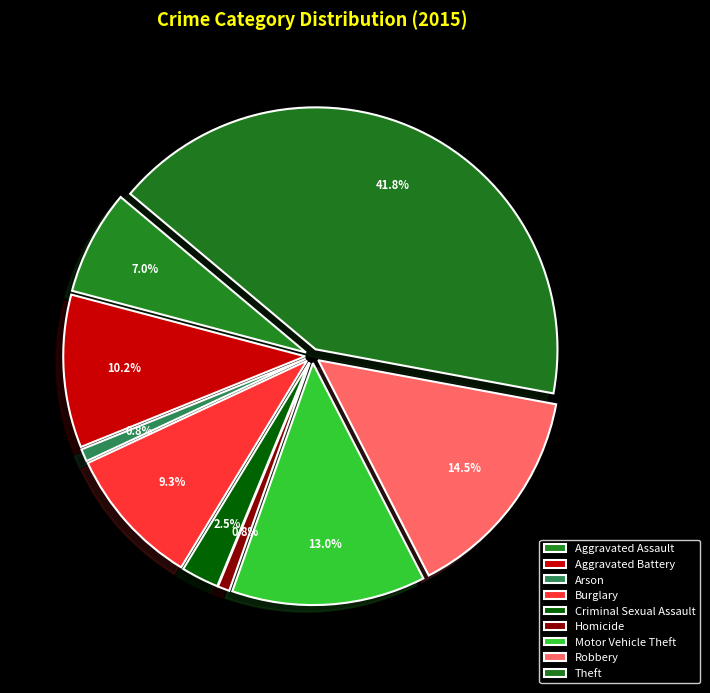

Do Homicide and Theft together represent more than half of the pie?

No